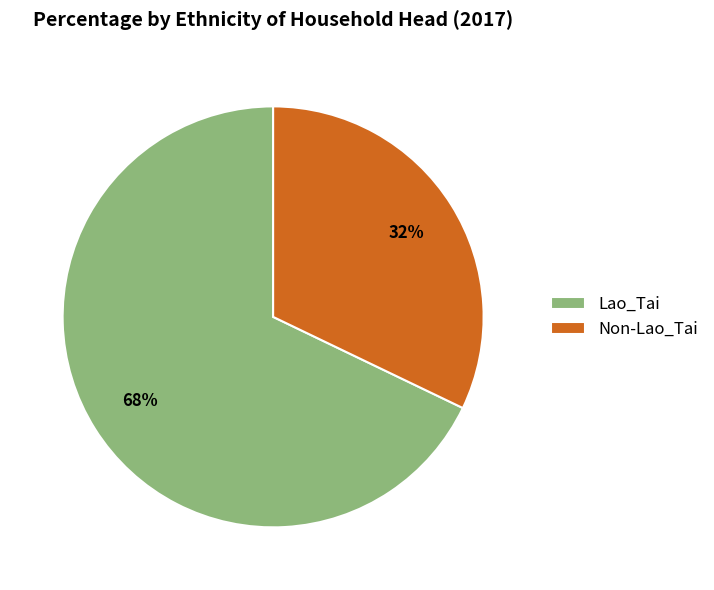

Which slice is the largest?

Lao_Tai